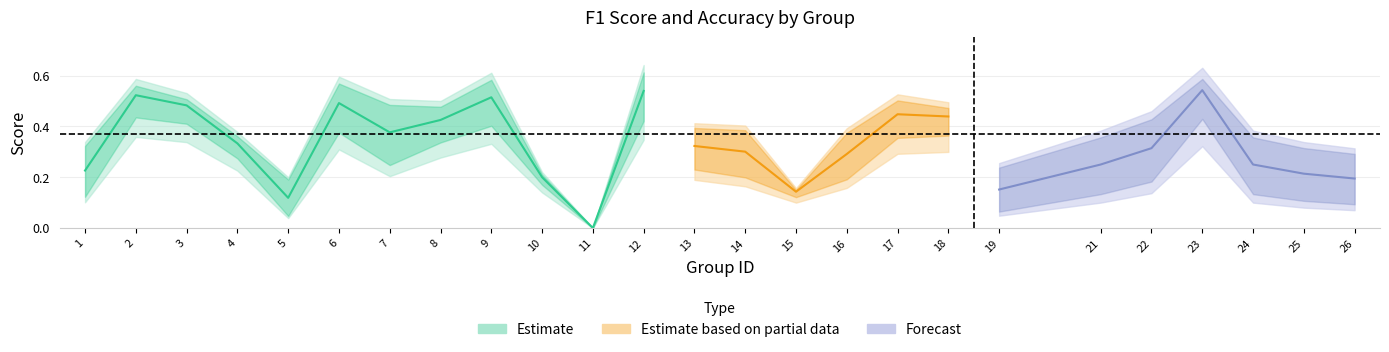

What is the spread (max minus min) of values at 13?

0.1